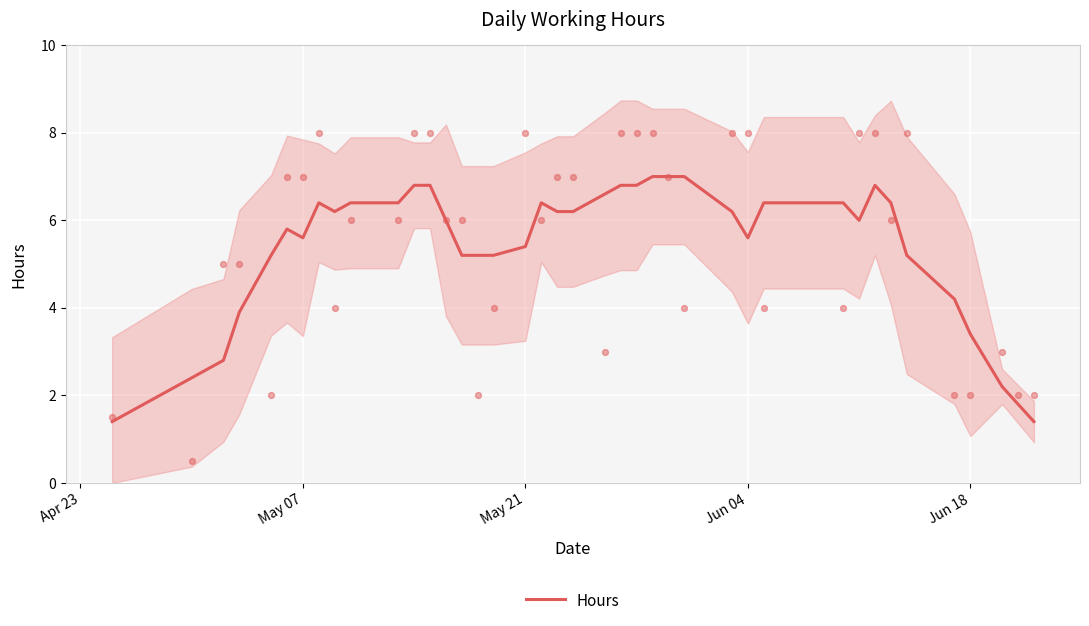

Is it true that Hours equals 5.6 at May 07?

True